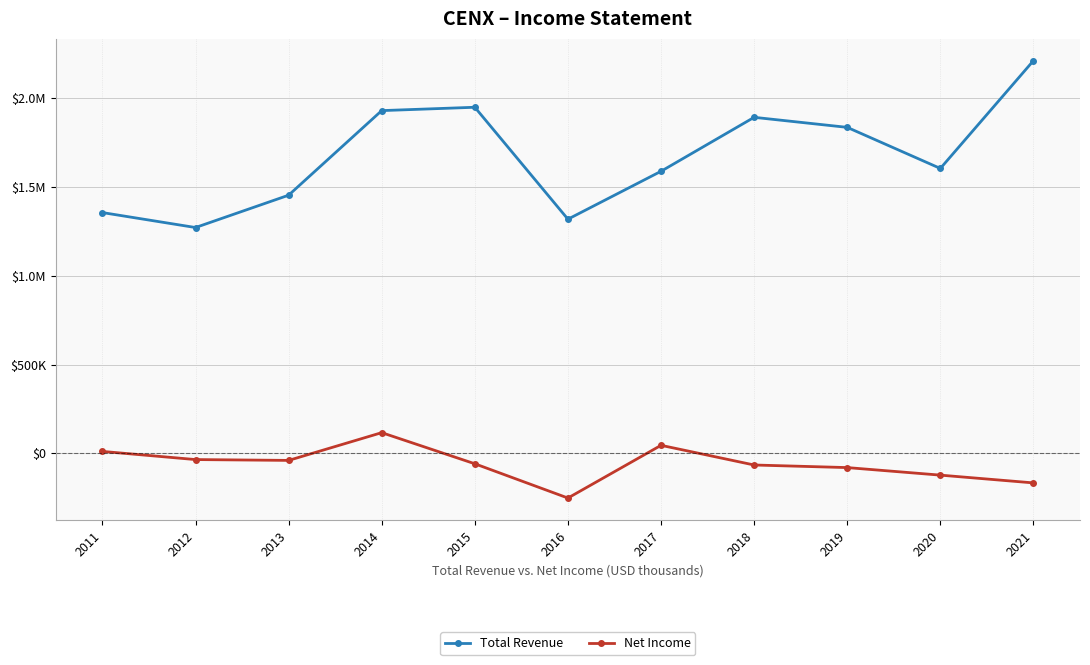

What is the sum of all Net Income values?

-653800